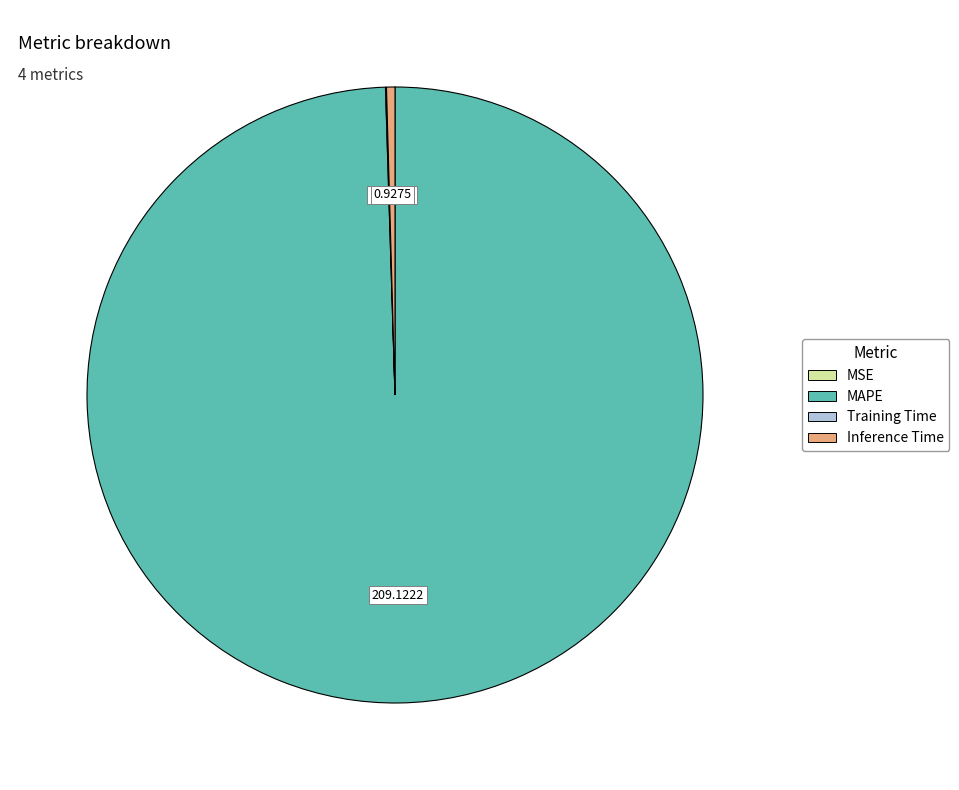

Is there a majority slice in this chart?

Yes